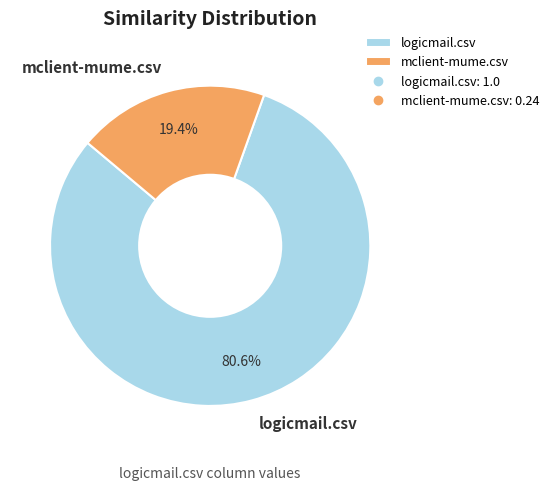

Does mclient-mume.csv account for over 50% of the chart?

No